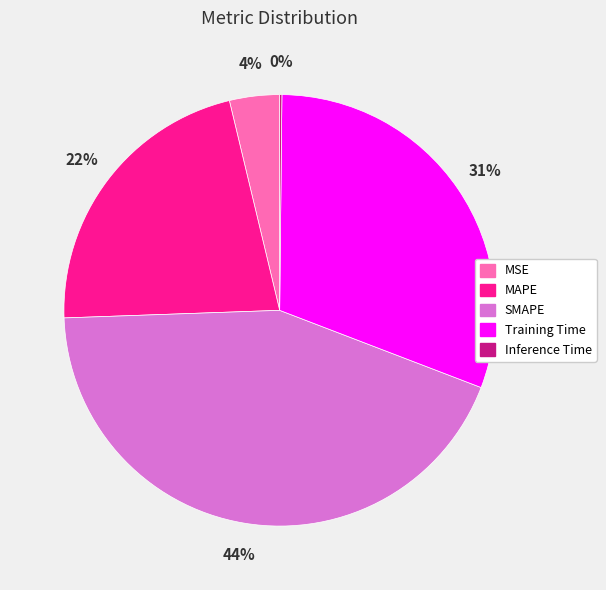

To the nearest percent, what portion does SMAPE represent?

44%